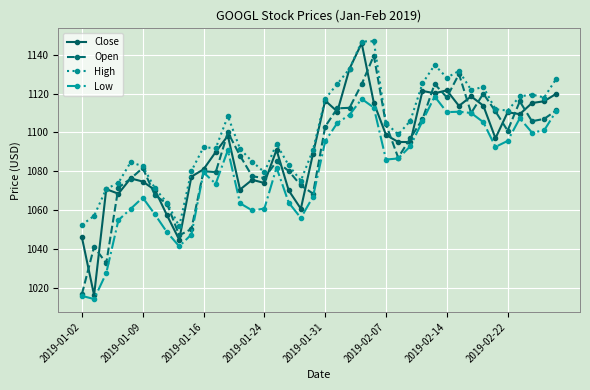

True or false: Close and Low cross at least once.

False